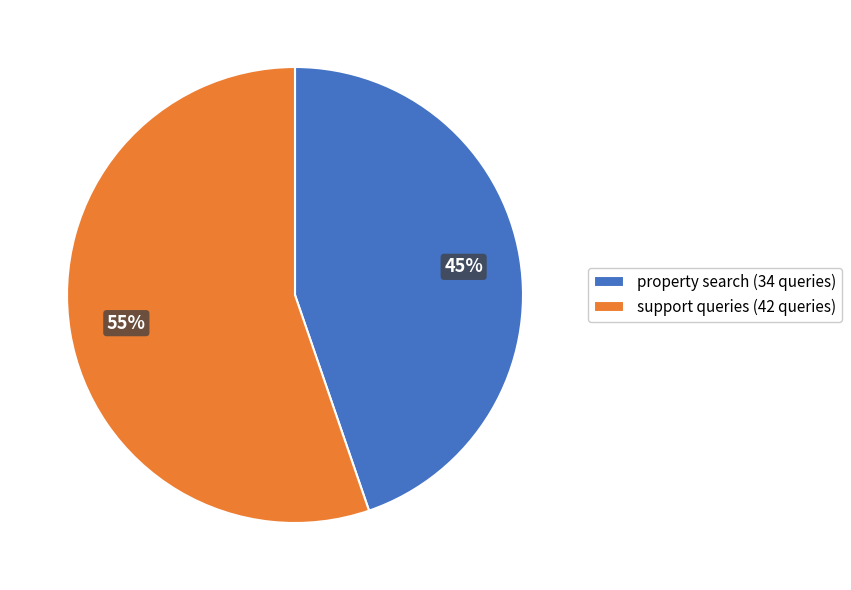

Combined, do property search and support queries account for over 50%?

Yes